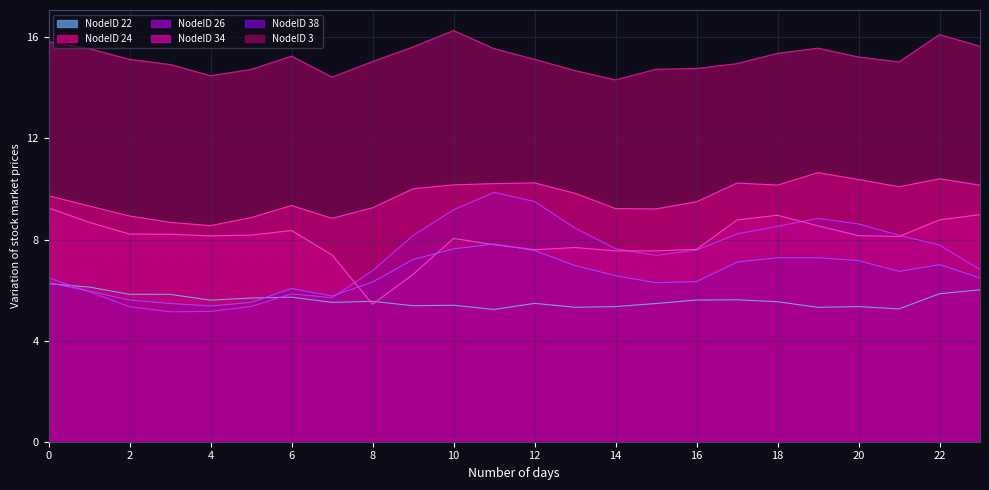

Does the chart have visible grid lines?

Yes